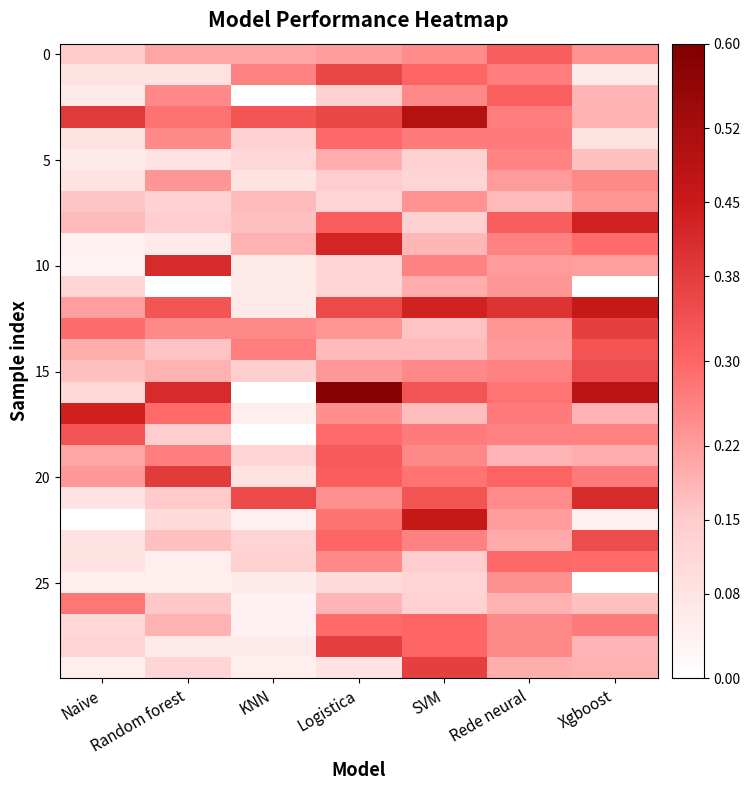

Which category has the highest value across all series?

Logistica